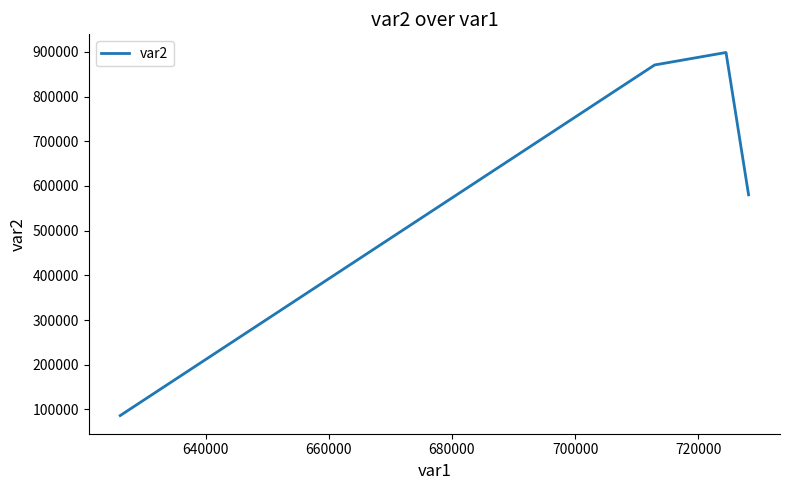

How many interior local peaks (higher than both neighbors) does the data have?

1